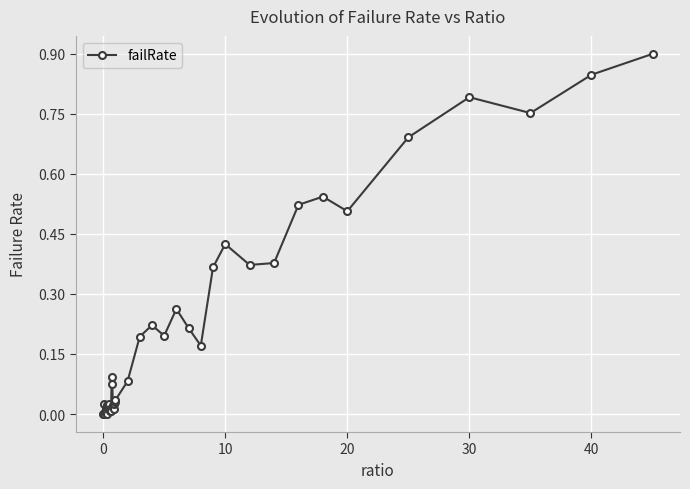

Count the number of categories in the chart.

40